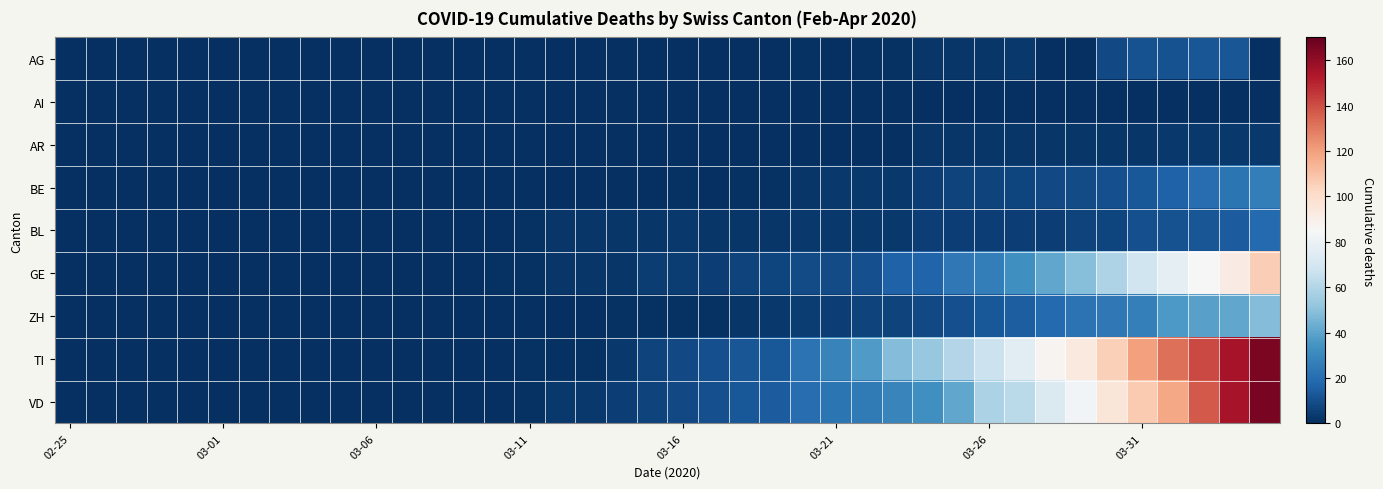

List the series in order of their peak value, highest first.

VD, TI, GE, ZH, BE, BL, AG, AR, AI